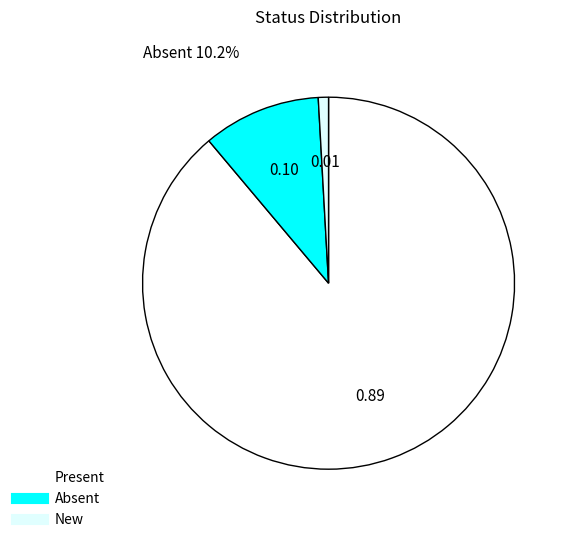

Approximately how many times larger is the value at New compared to Absent?

0.1